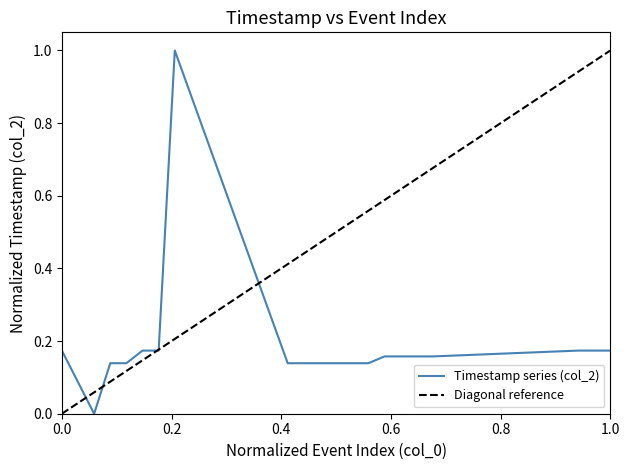

Where is the data nearest to the value 0?

2